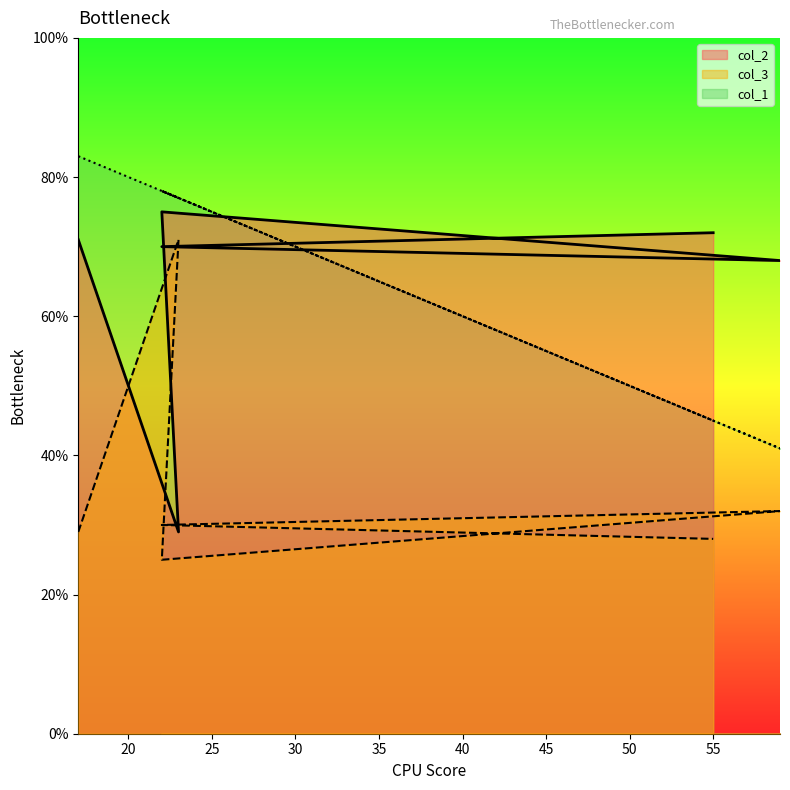

What is the average value of the col_3 series?

64